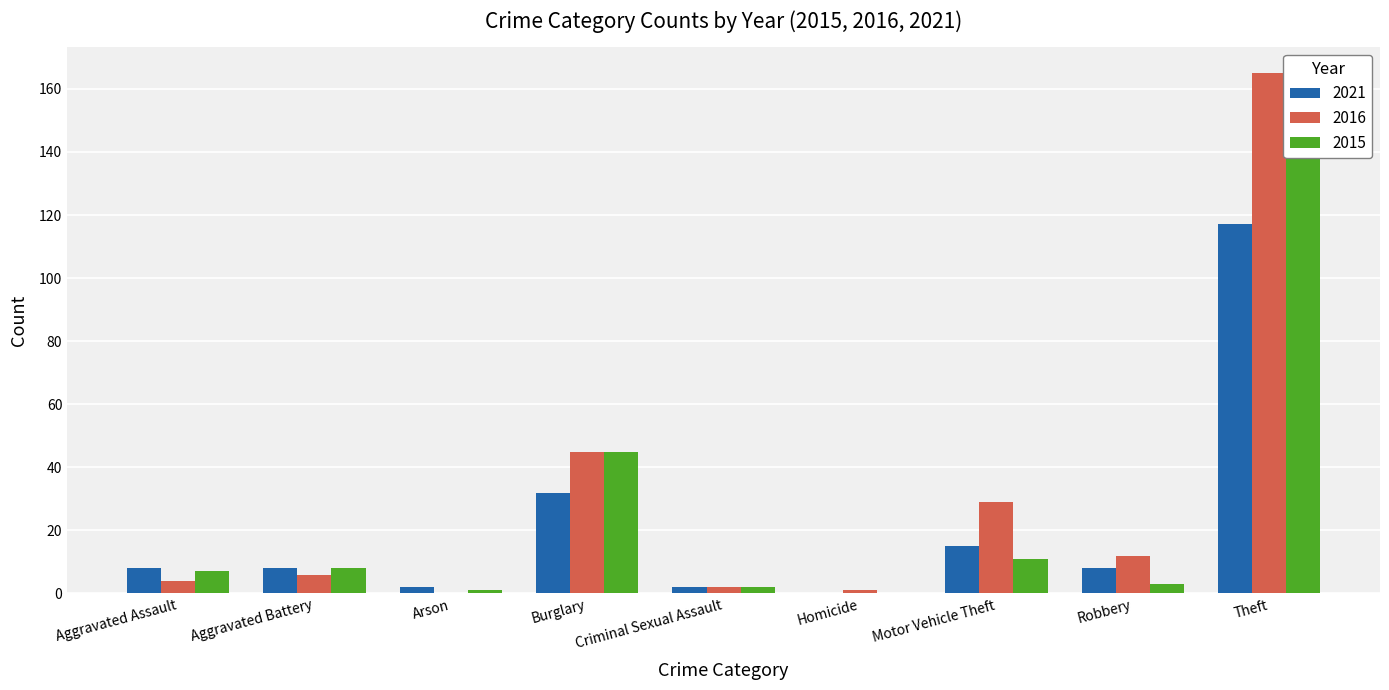

What is the label of the 3rd bar from the left?

Arson